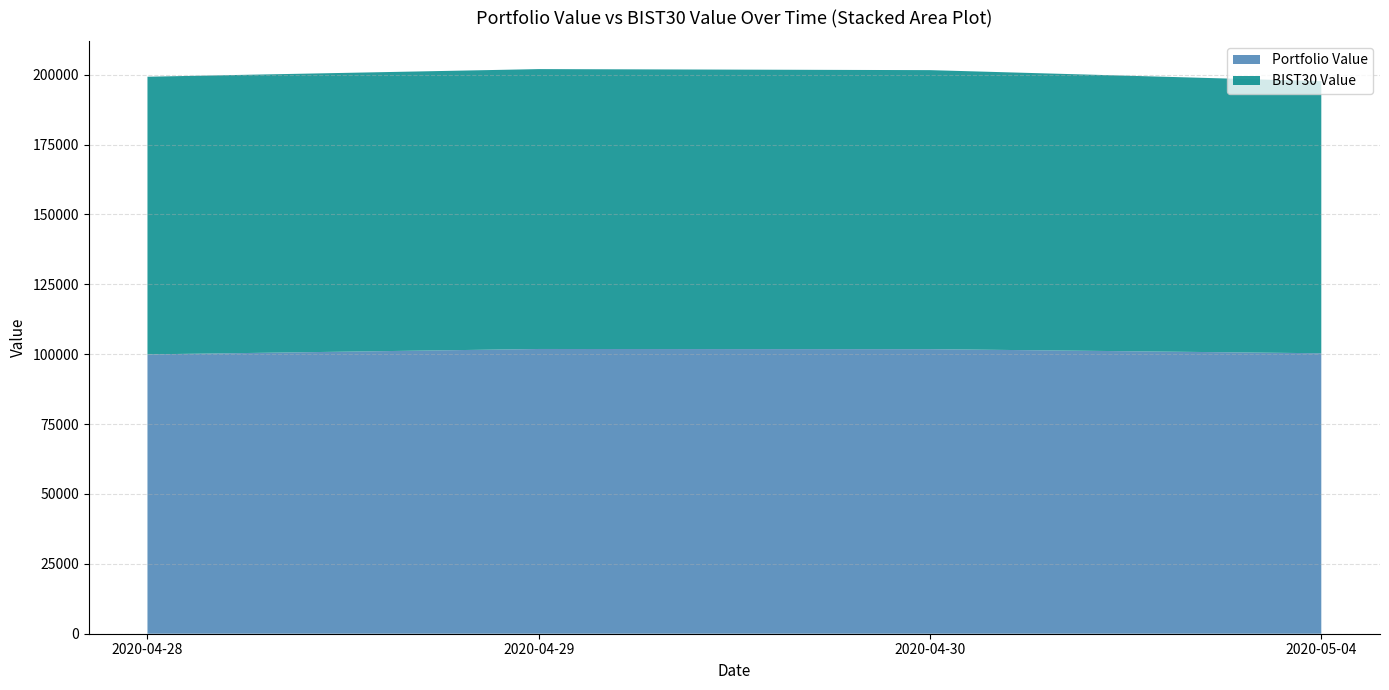

Reading left to right, extract all data points from this chart.

Portfolio Value: 99941.1	101871.2	101811.7	100342.1
BIST30 Value: 99337.5	100133.6	99824.1	97340.6